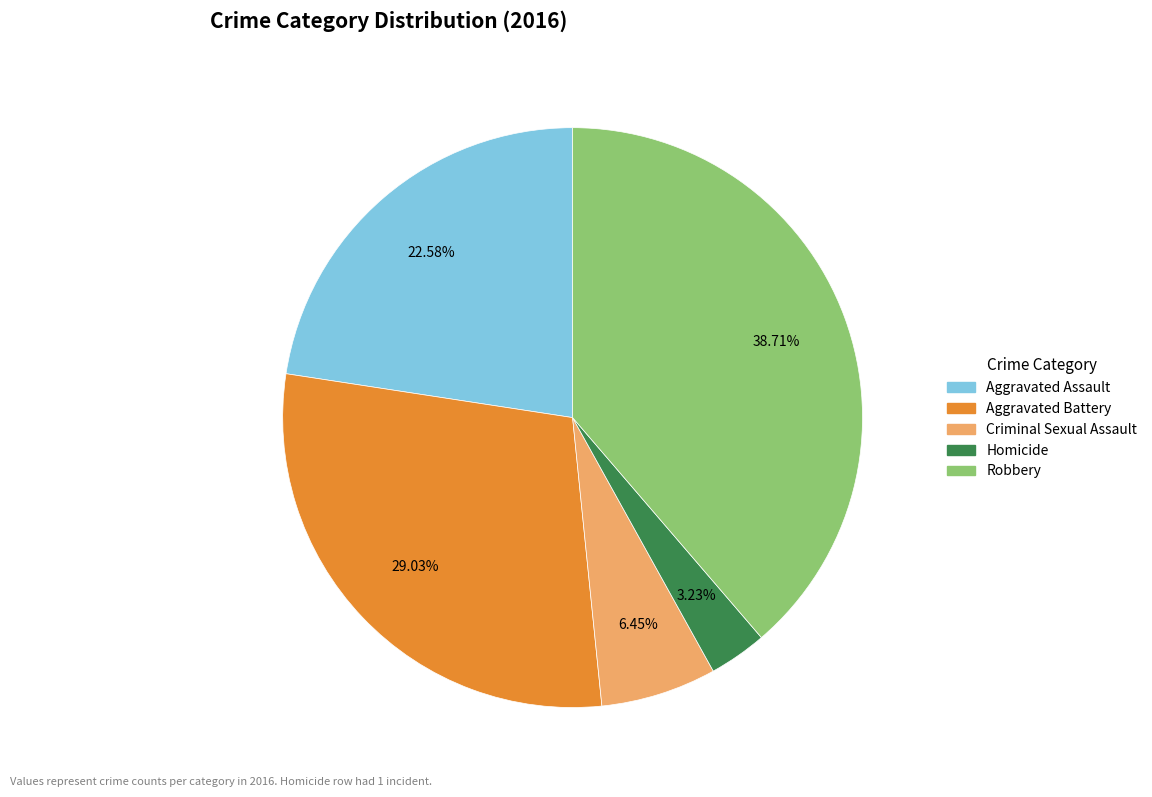

How many segments does this pie chart have?

5